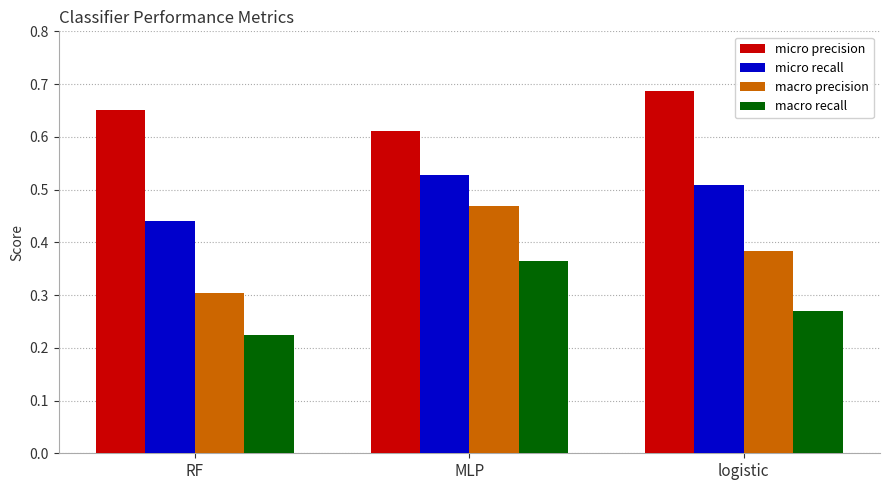

How many macro precision values are between 0 and 1?

3